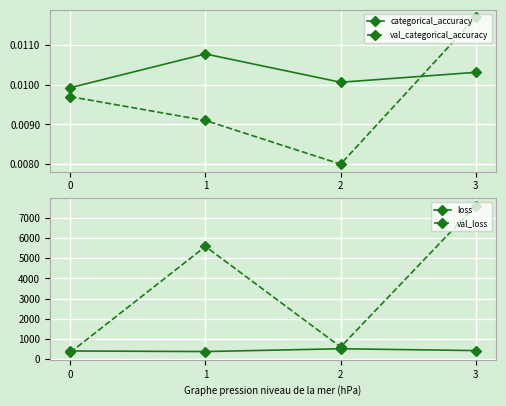

Which series has the largest total across all categories?

val_loss